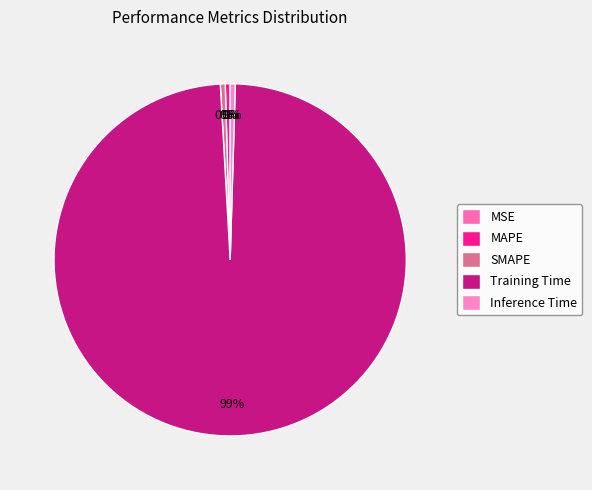

How many slices are in this pie chart?

5